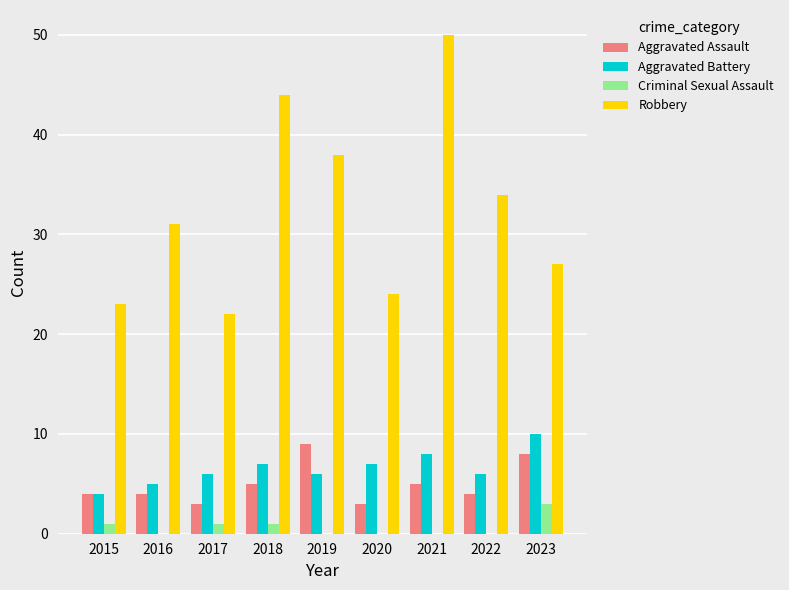

Is it true that Aggravated Assault equals 7 at 2021?

False